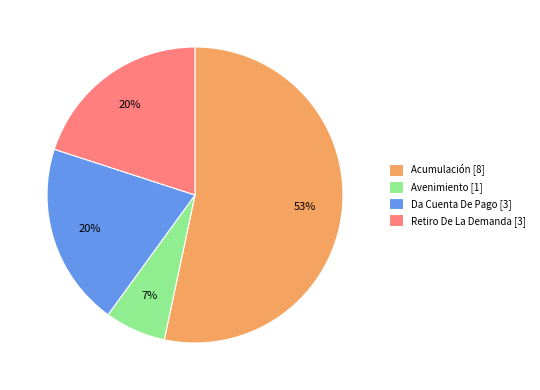

Which category has the smallest portion of the pie?

Avenimiento